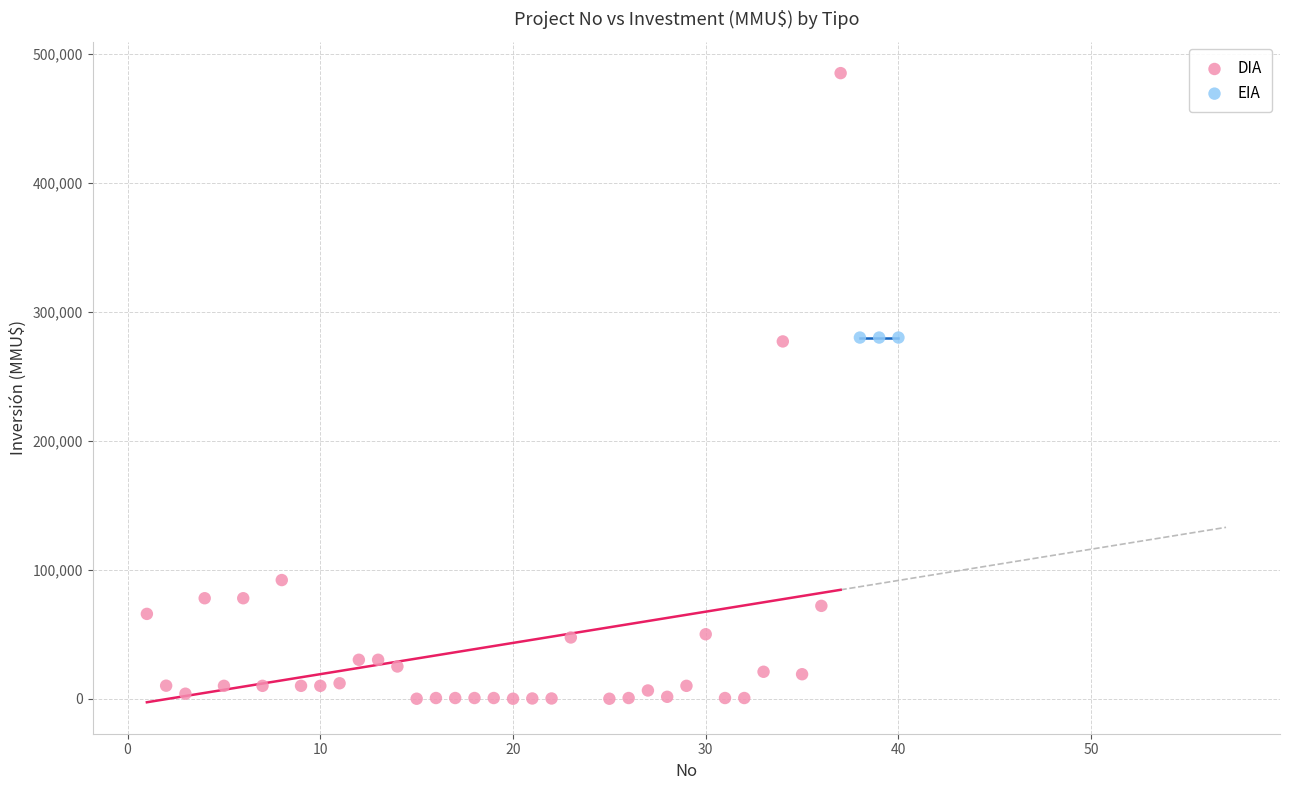

Which series contains the highest Y value?

DIA